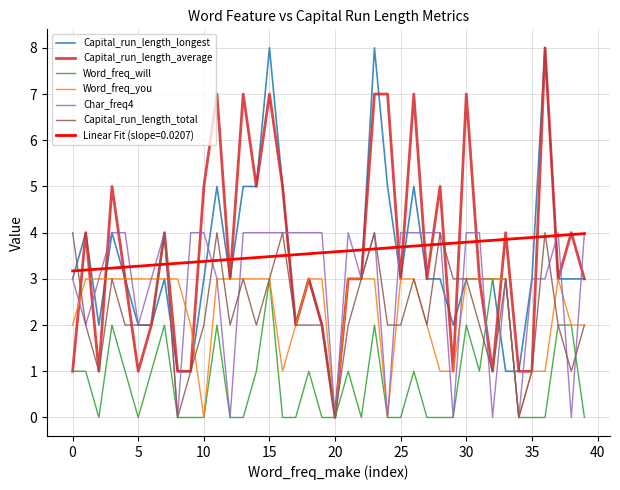

What is the highest value of the Capital_run_length_longest series?

8.0